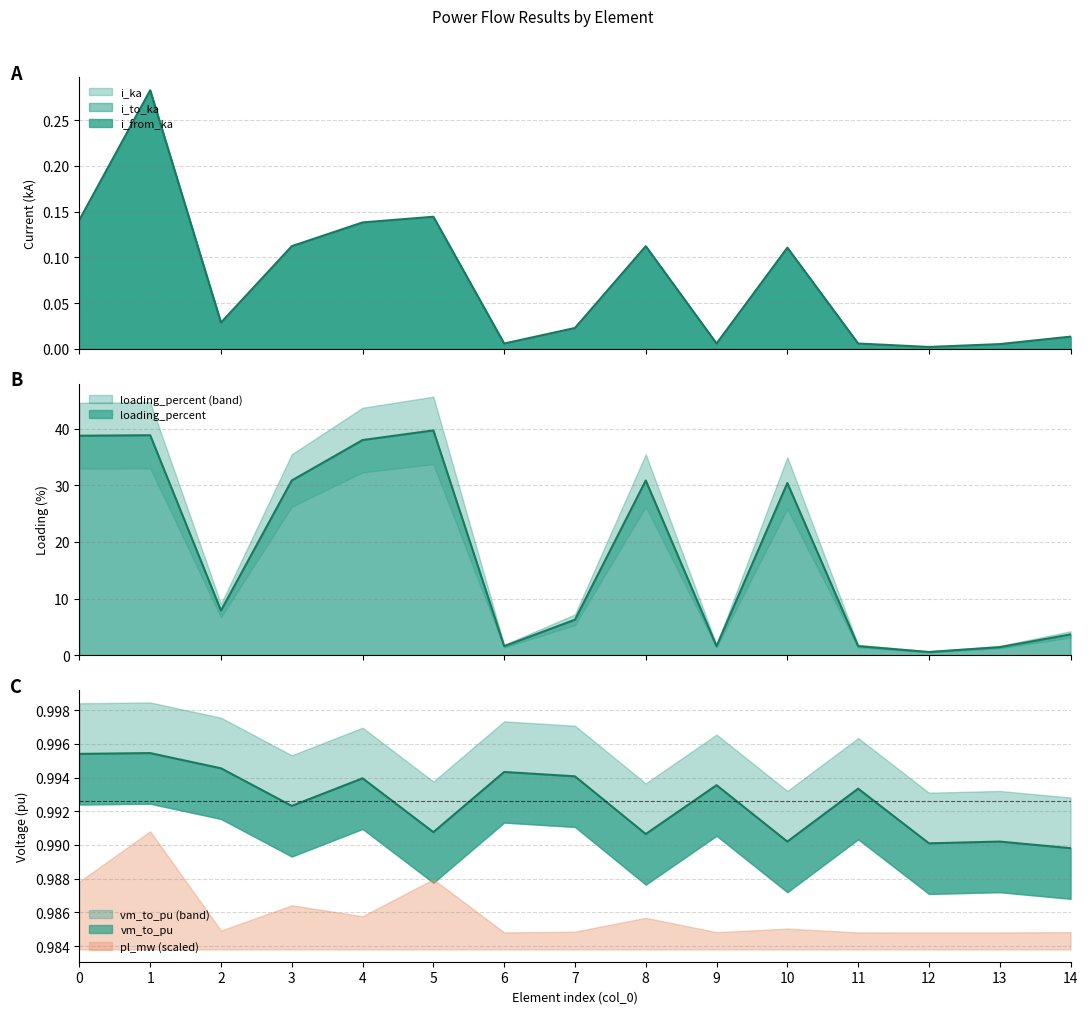

What is the sum of the loading_percent values at 6 and 3?

32.5